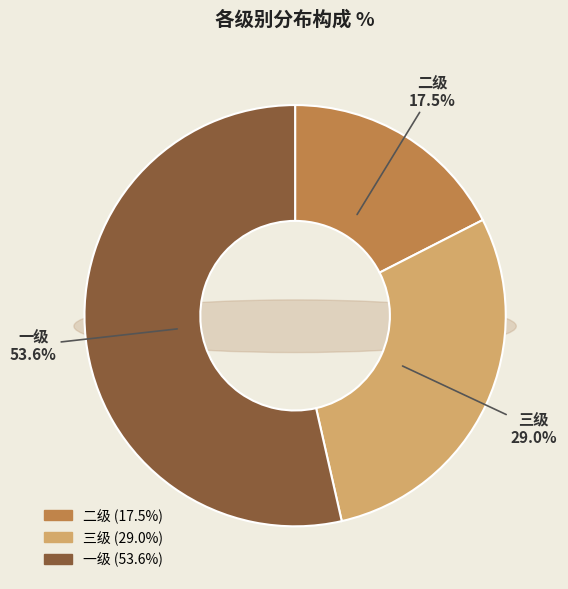

To the nearest percent, what is the average slice percentage?

33%